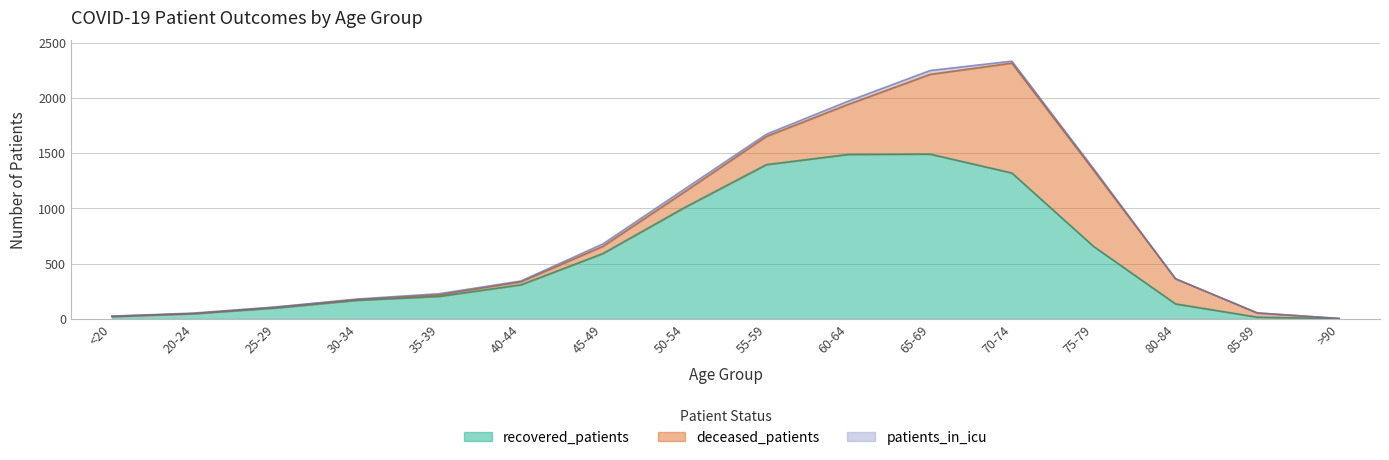

Rank the series by their maximum value, from highest to lowest.

recovered_patients, deceased_patients, patients_in_icu